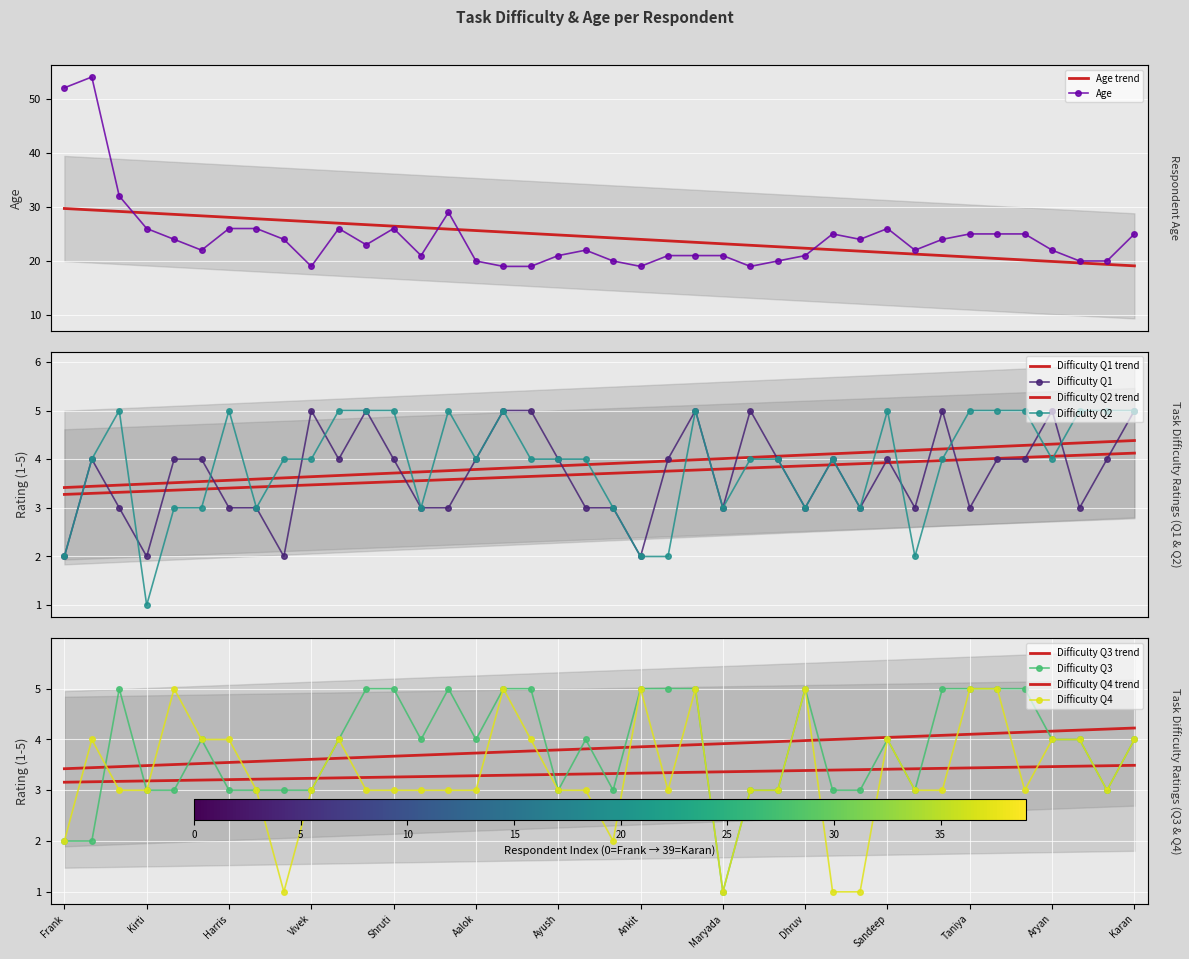

Is this an area chart (filled region under the line)?

No